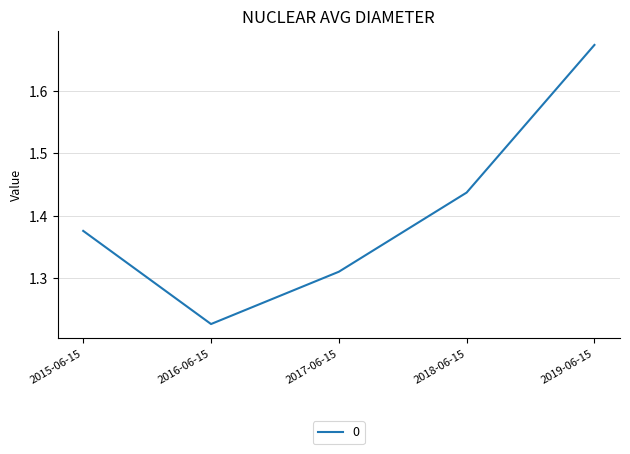

True or false: the data shows 2.9 at 2019-06-15.

False